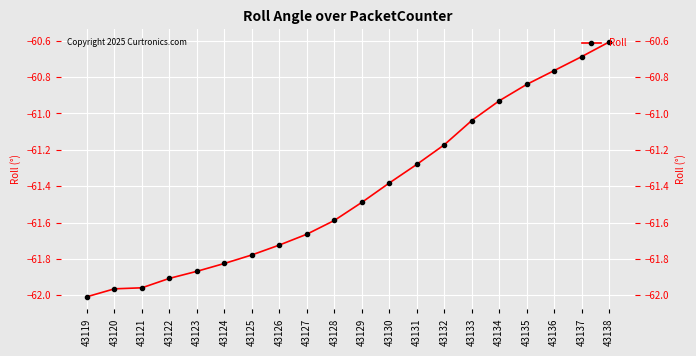

How many data points does each series have?

20